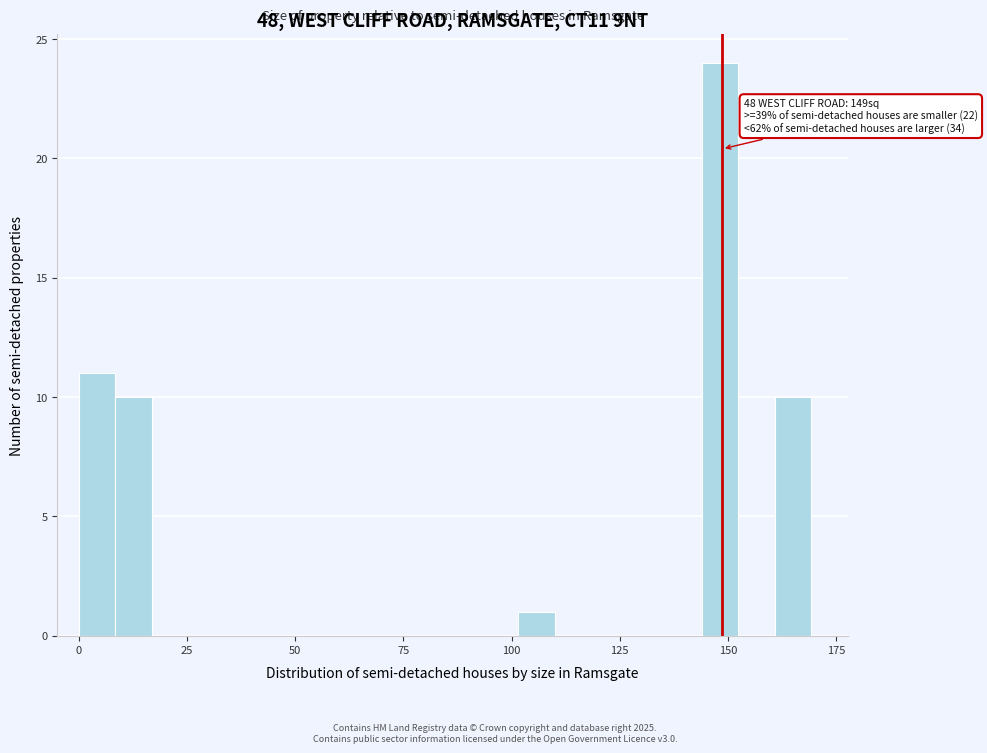

Around what value on the x-axis is the tallest bar? Give the approximate position of its centre, as read against the axis.

150